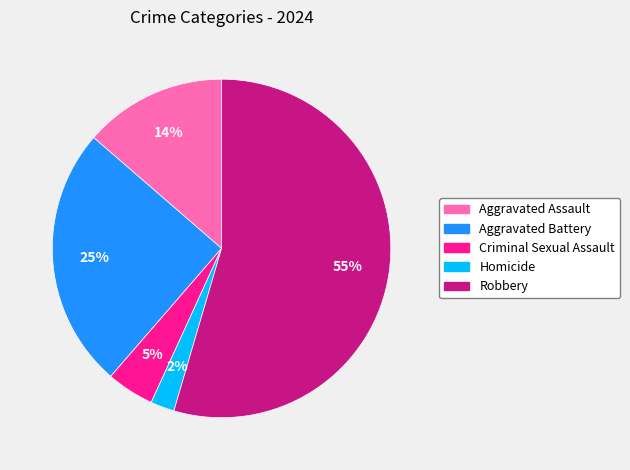

What is the majority slice?

Robbery